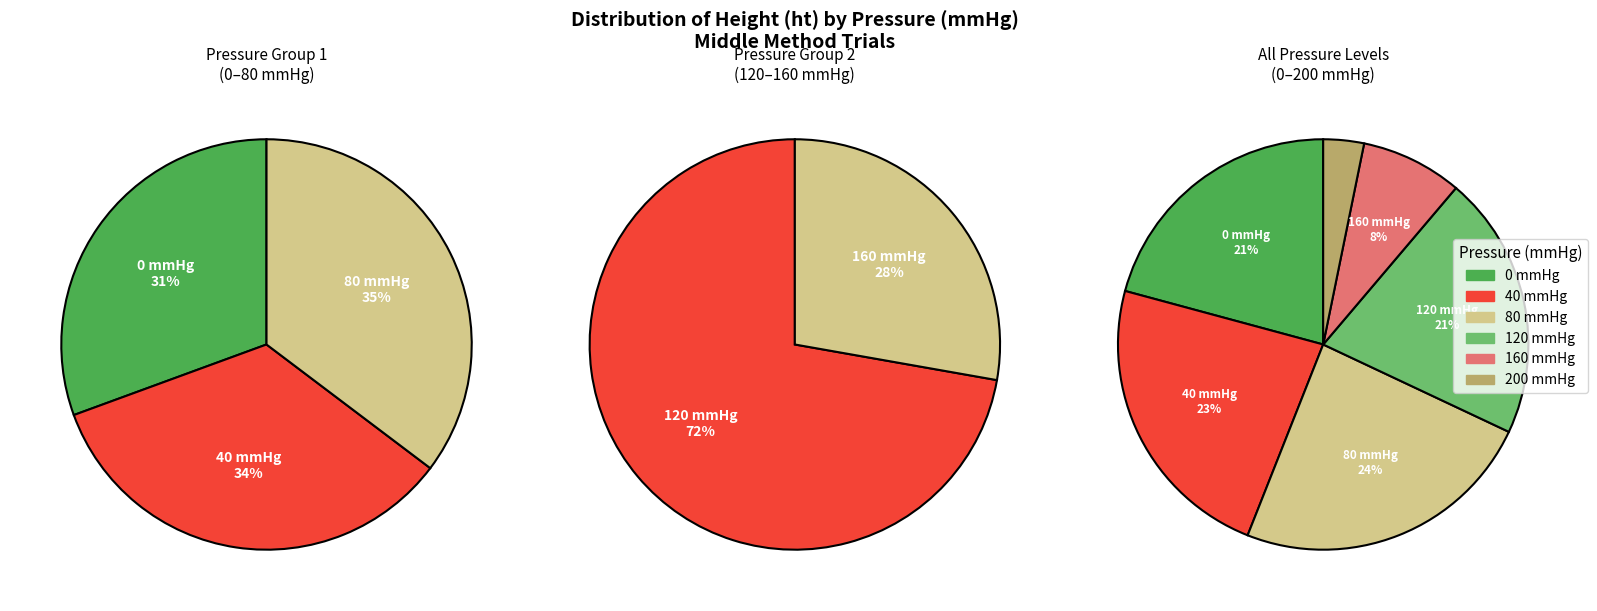

Rank the categories by value from lowest to highest.

200 mmHg, 160 mmHg, 0 mmHg, 120 mmHg, 40 mmHg, 80 mmHg